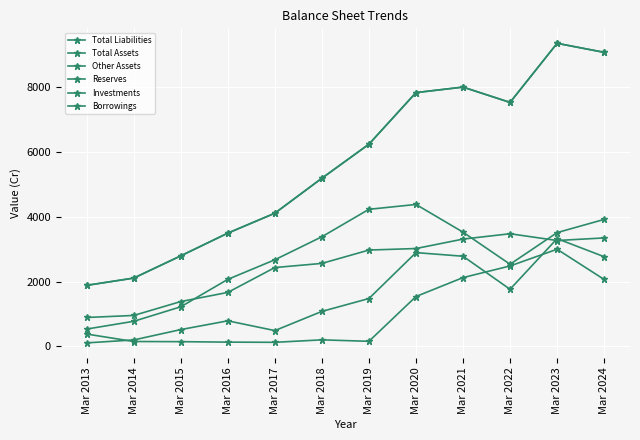

Where is the first local maximum for Investments?

Mar 2016